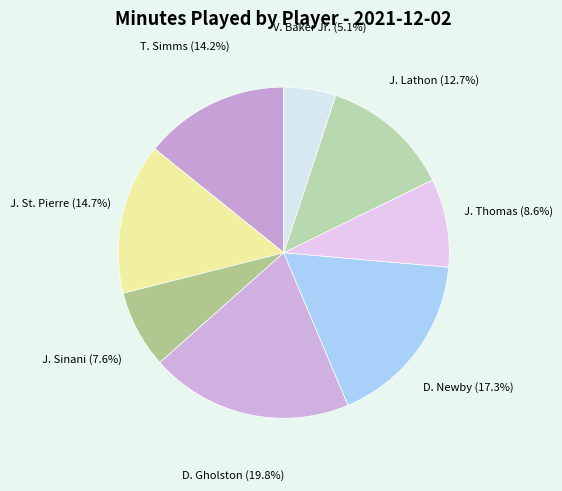

To the nearest percent, what percentage of the pie is J. St. Pierre?

15%